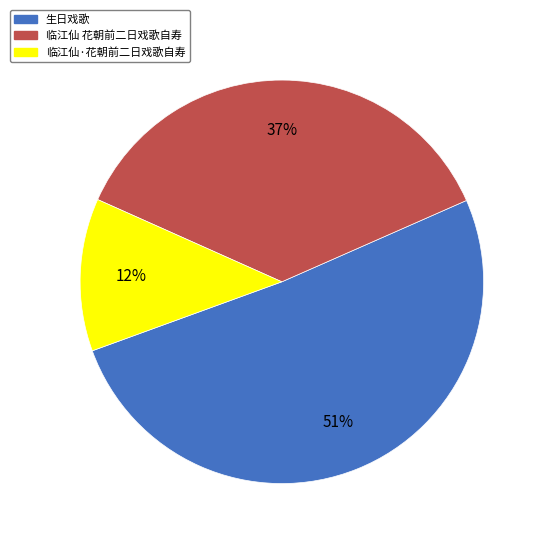

What is the ratio of the value at 临江仙 花朝前二日戏歌自寿 to the value at 生日戏歌?

0.7